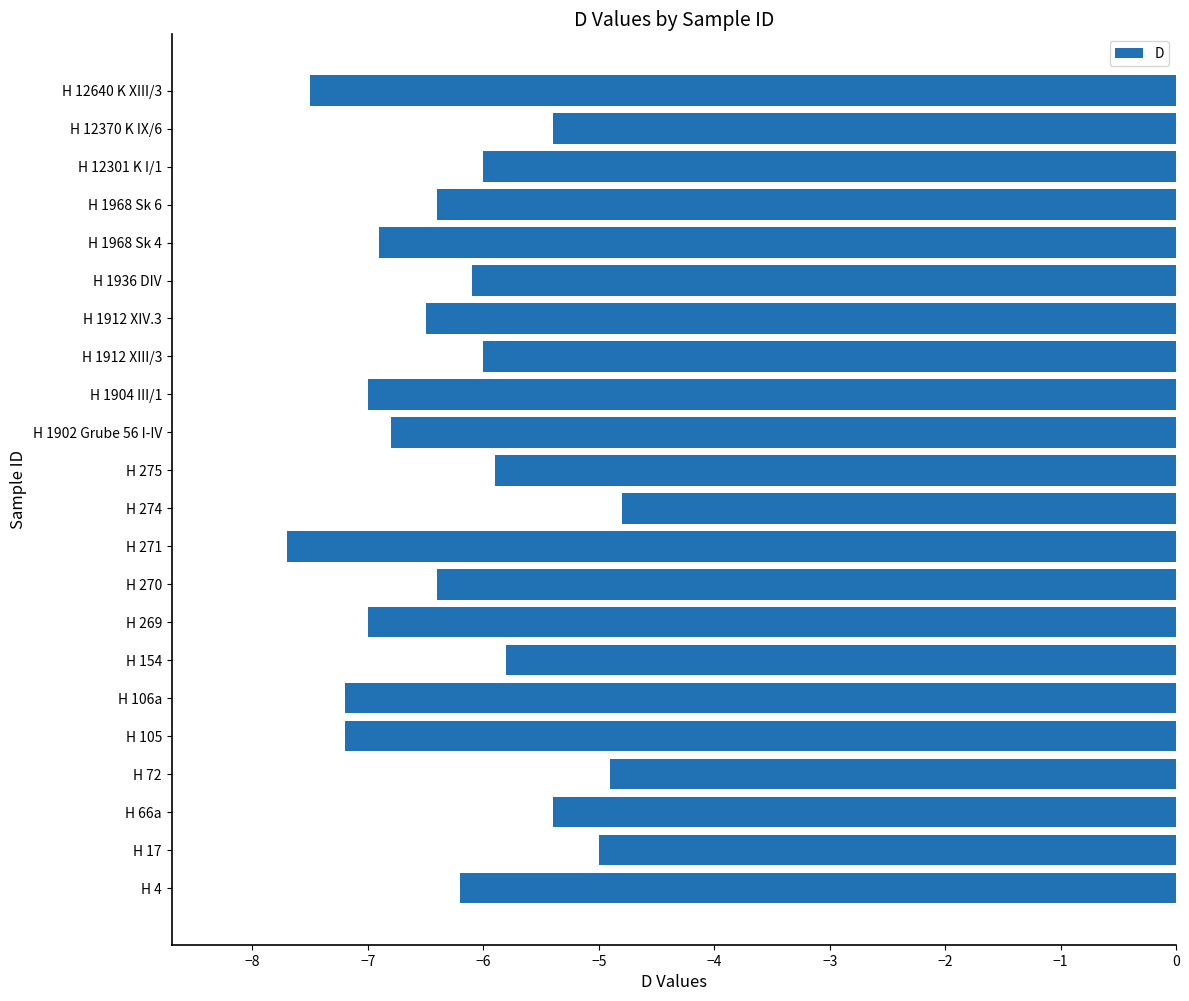

Between H 1936 DIV and H 271, which is larger?

H 1936 DIV